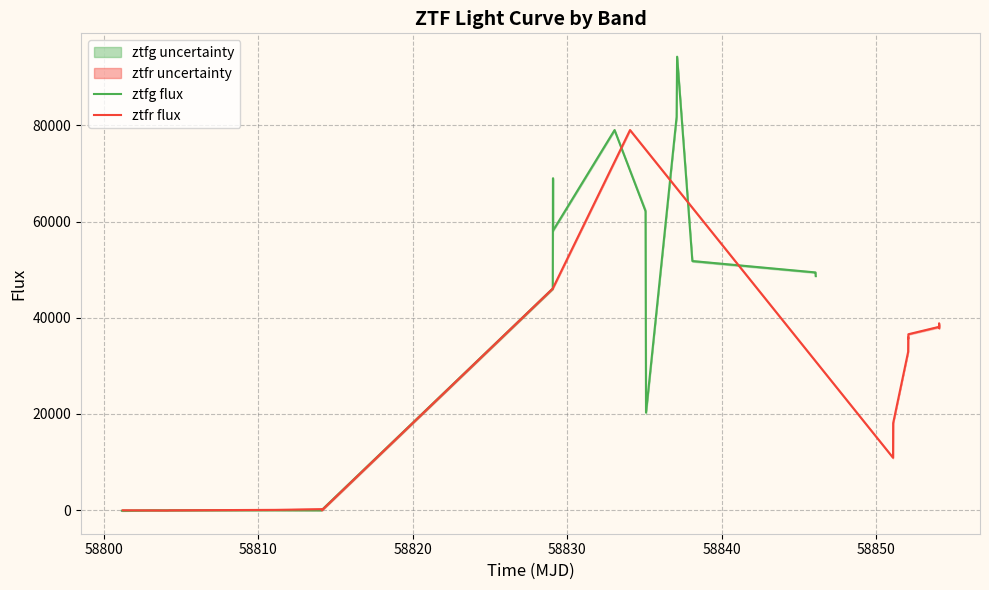

How many intersections are there between ztfr flux and ztfg flux?

7